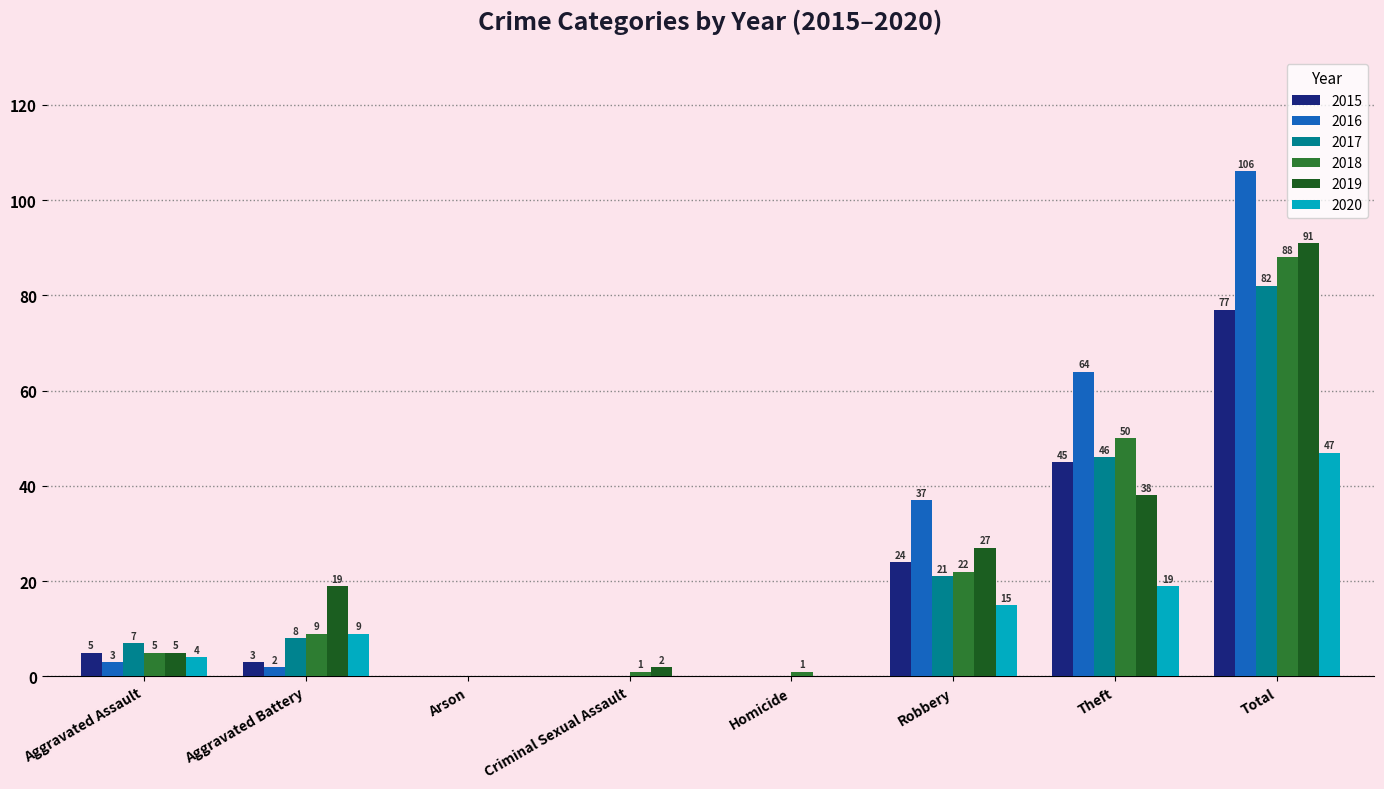

What is the sum of all 2019 values?

182